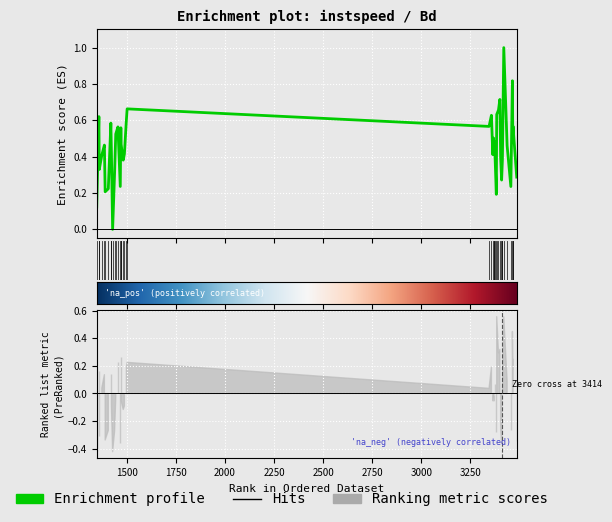

The value at 1346 is 0.2. True or false?

False